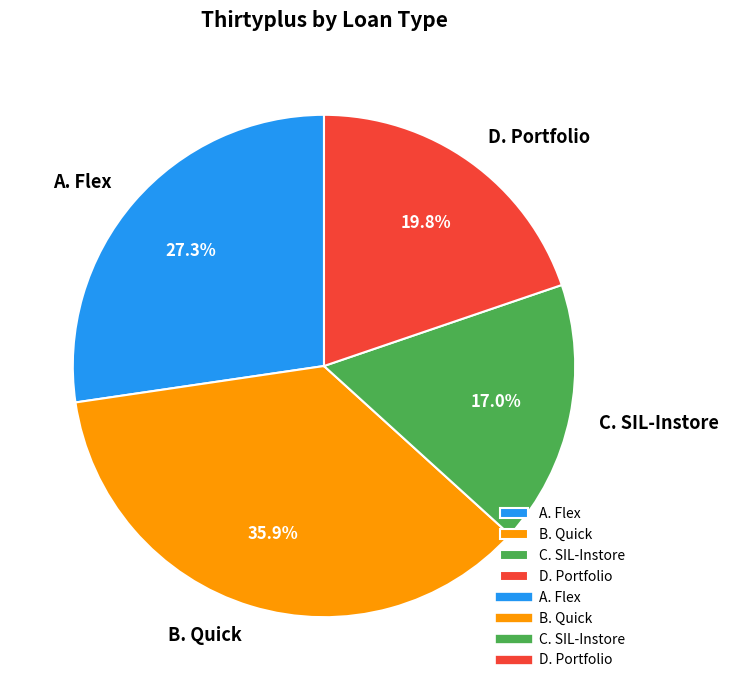

Is D. Portfolio the majority of the pie?

No